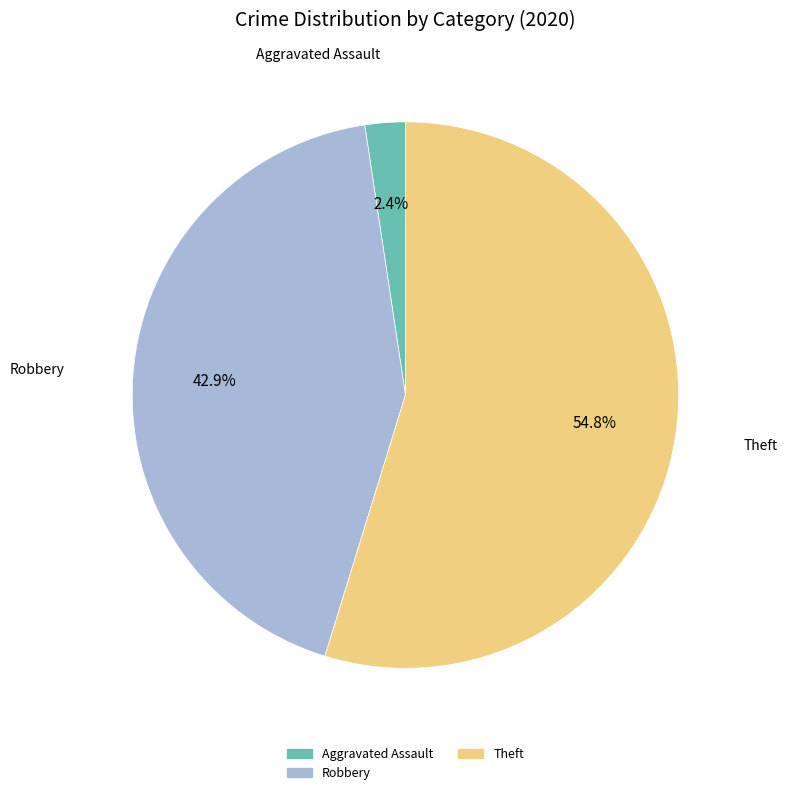

Count the number of slices in the pie.

3